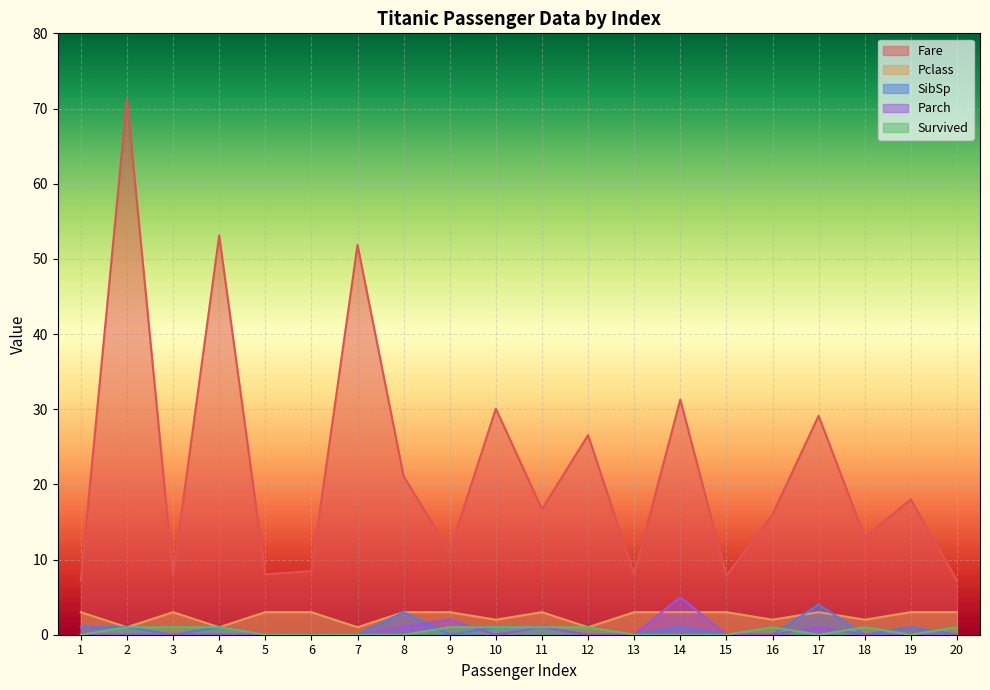

At which category is the sum across all series the highest?

2